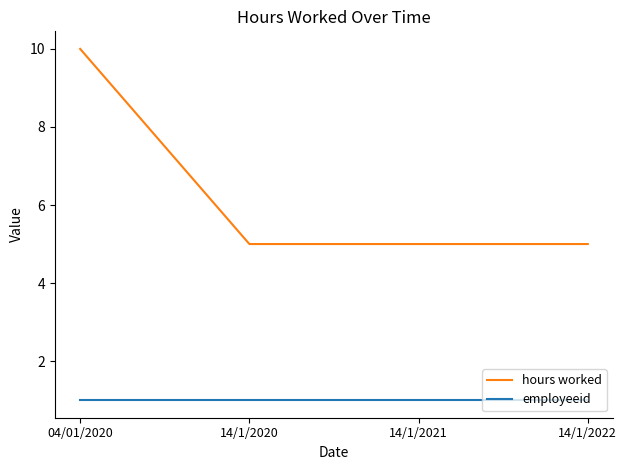

List the series in order of their peak value, lowest first.

employeeid, hours worked